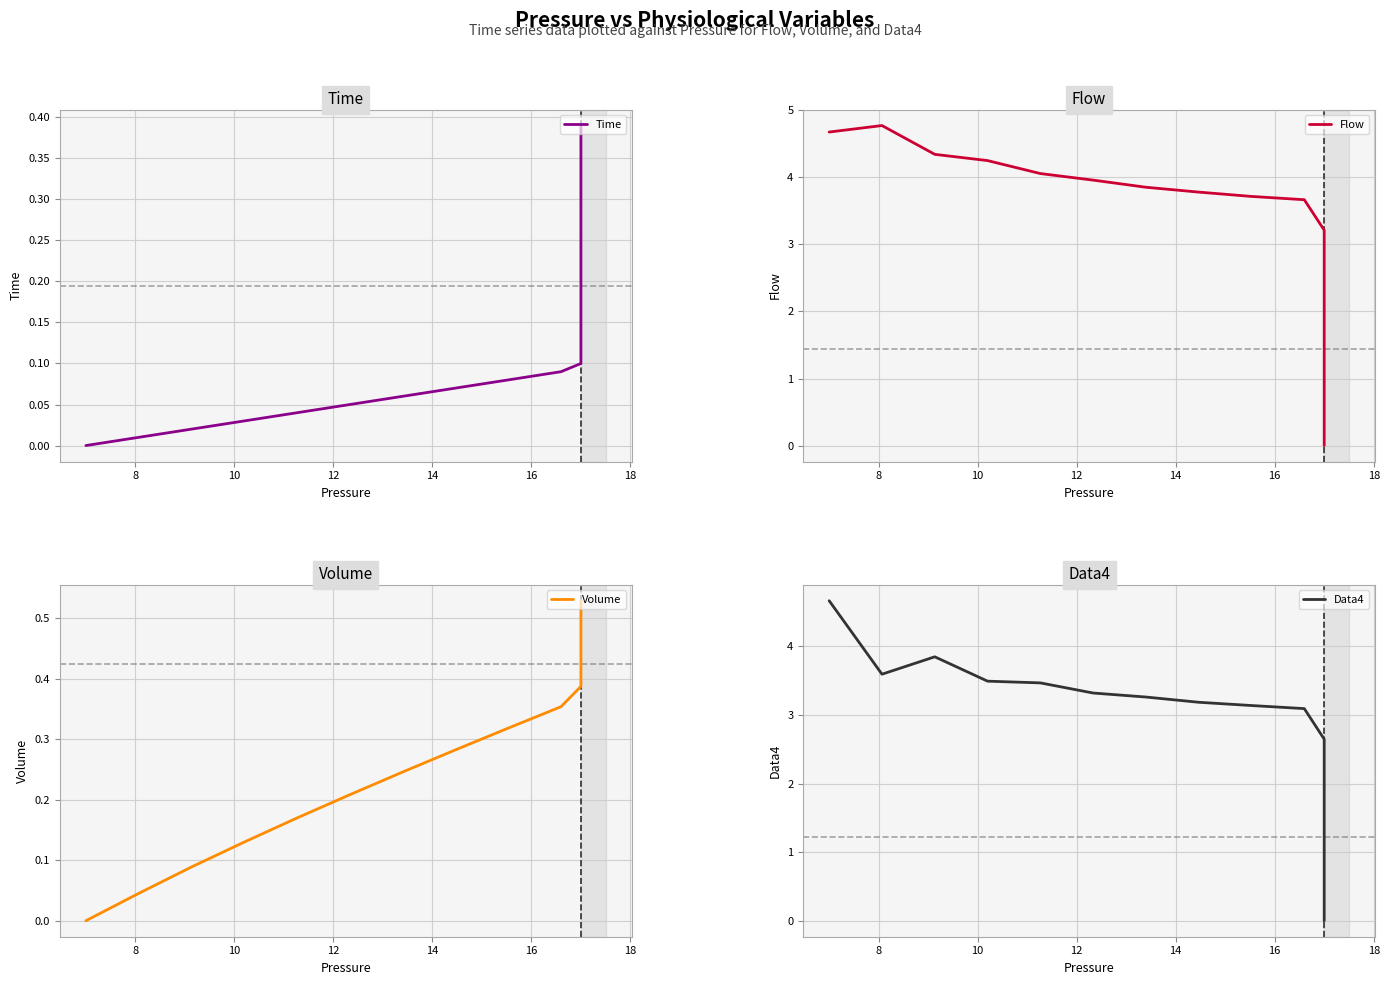

Is it true that Volume equals 0.8 at 18?

False